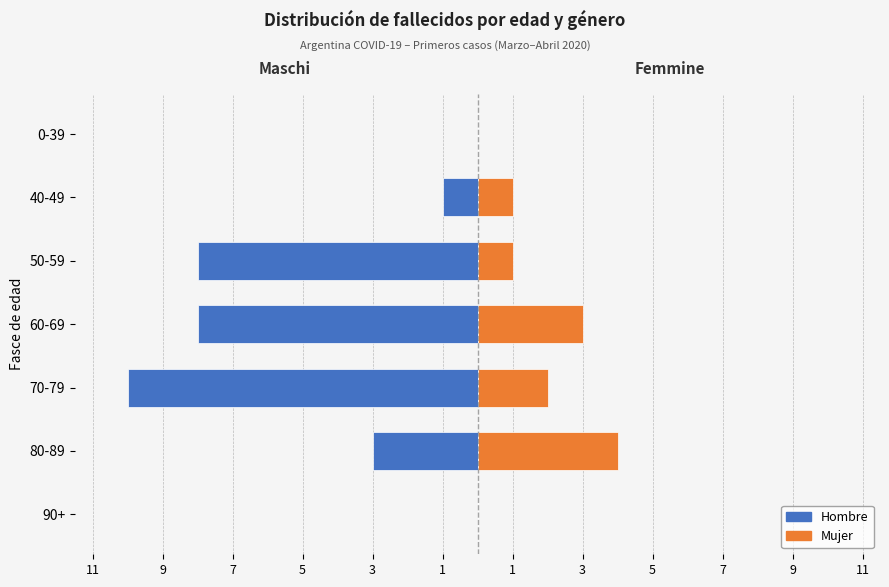

Count the number of data series in this chart.

2